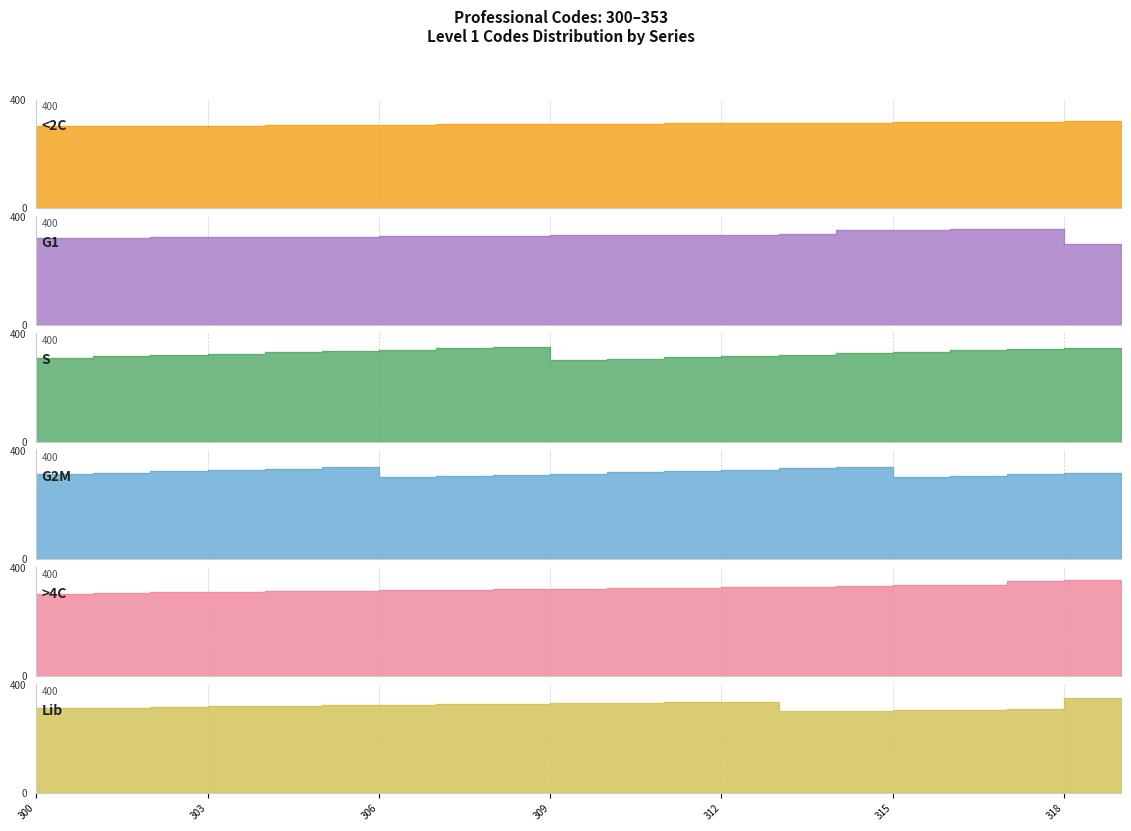

At which category does the chart reach its minimum across all series?

300